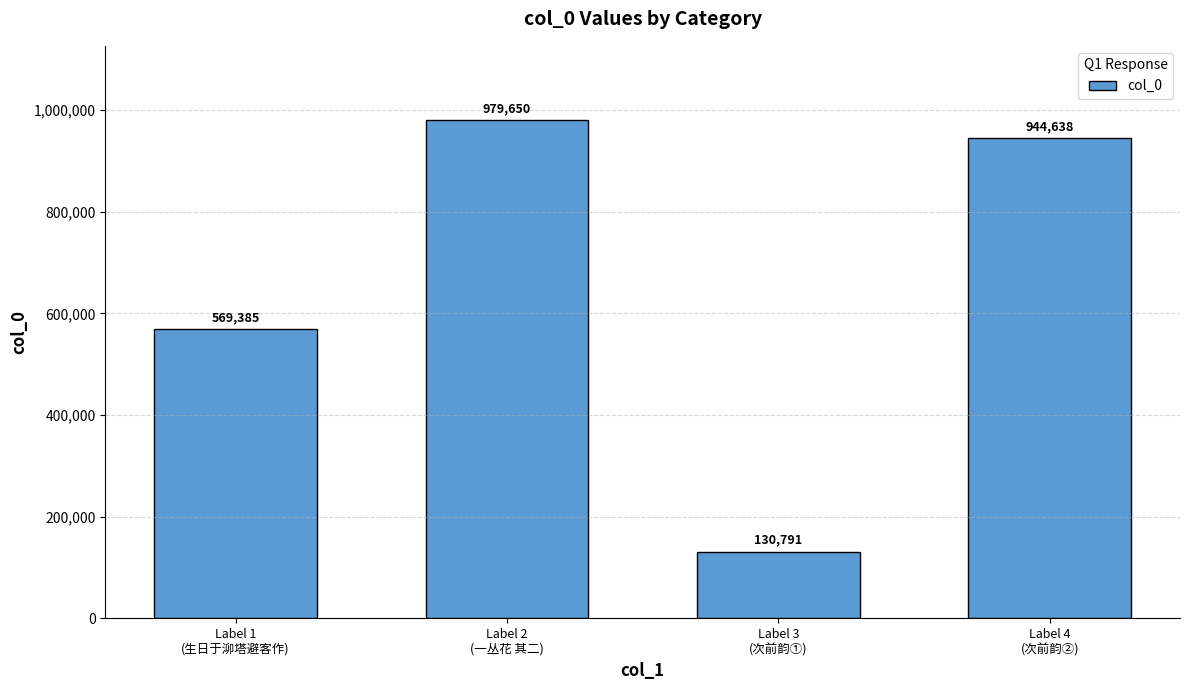

Approximately how many times larger is the value at Label 4
(次前韵②) compared to Label 2
(一丛花 其二)?

1.0